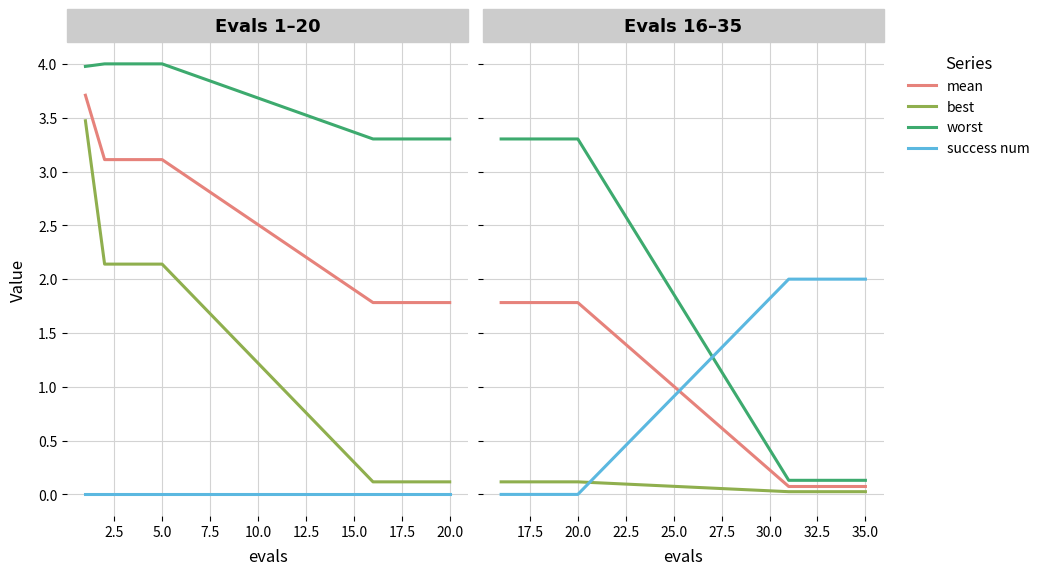

At how many categories does at least one series exceed 1?

10